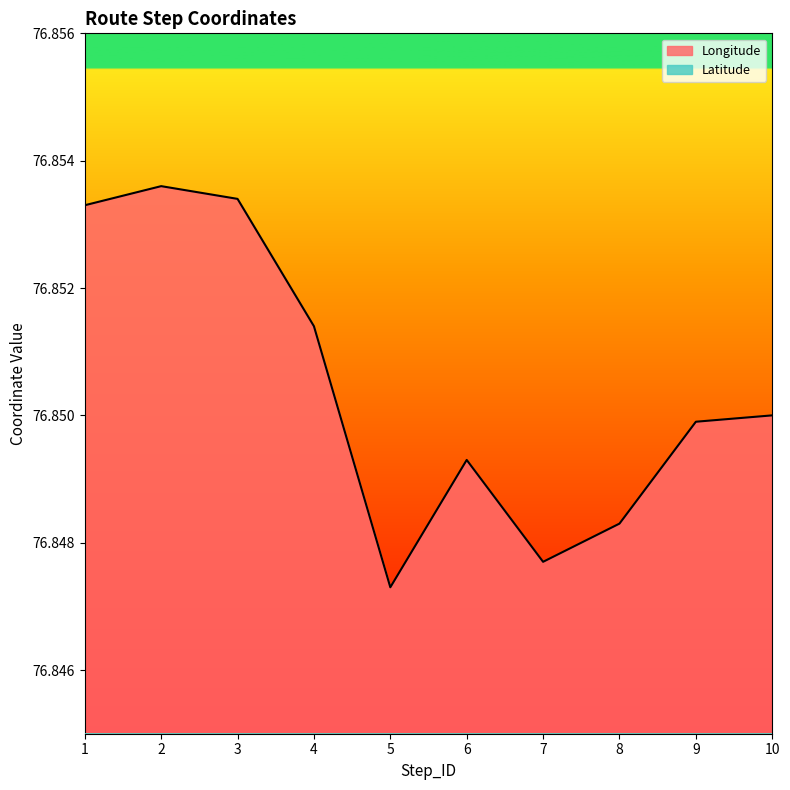

What value does the Longitude series have at 6?

76.8